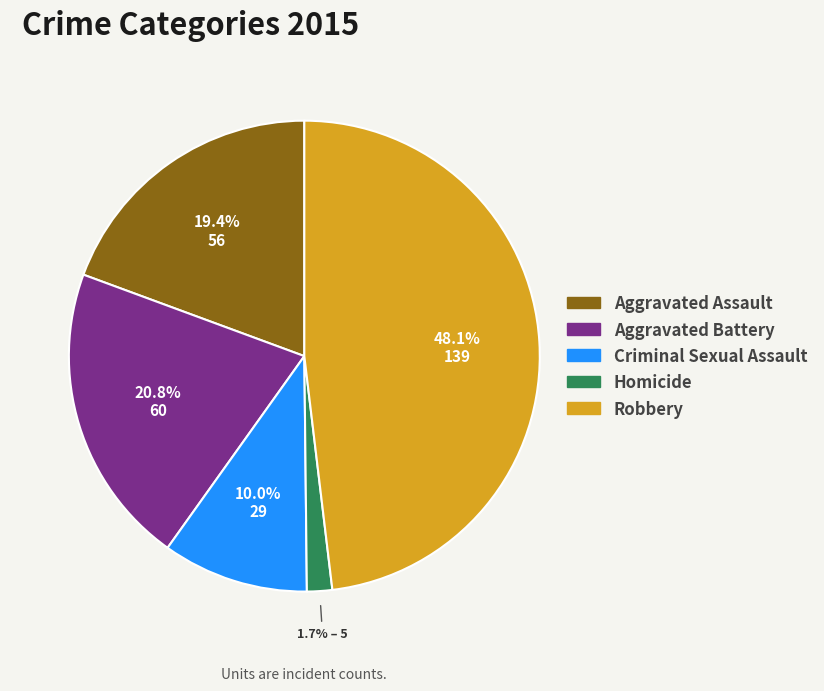

What is the smallest slice in the pie chart?

Homicide